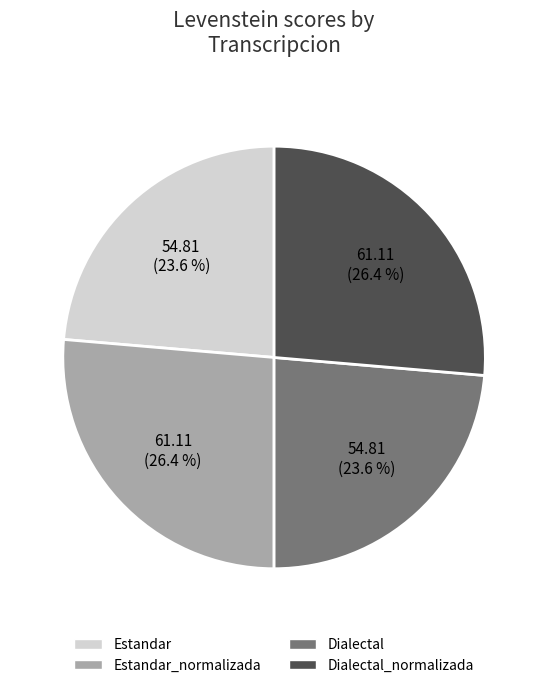

Is there a majority slice in this chart?

No